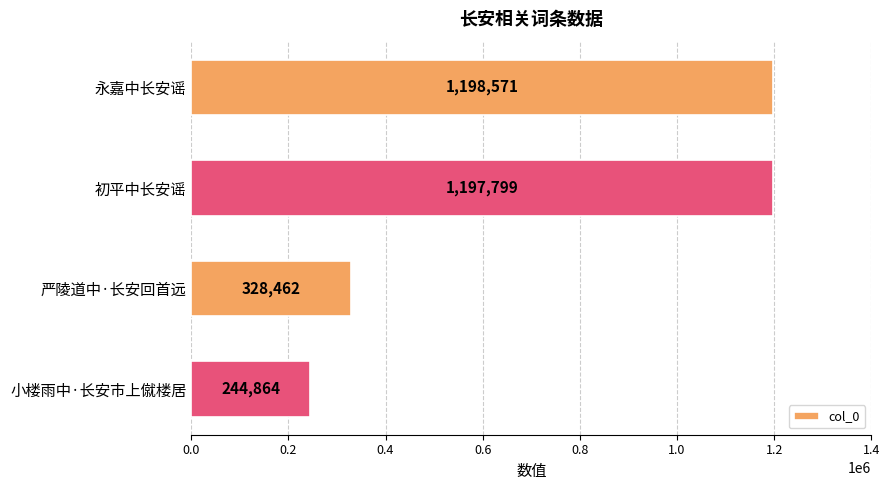

What is the change in value from 永嘉中长安谣 to 严陵道中·长安回首远?

-870109